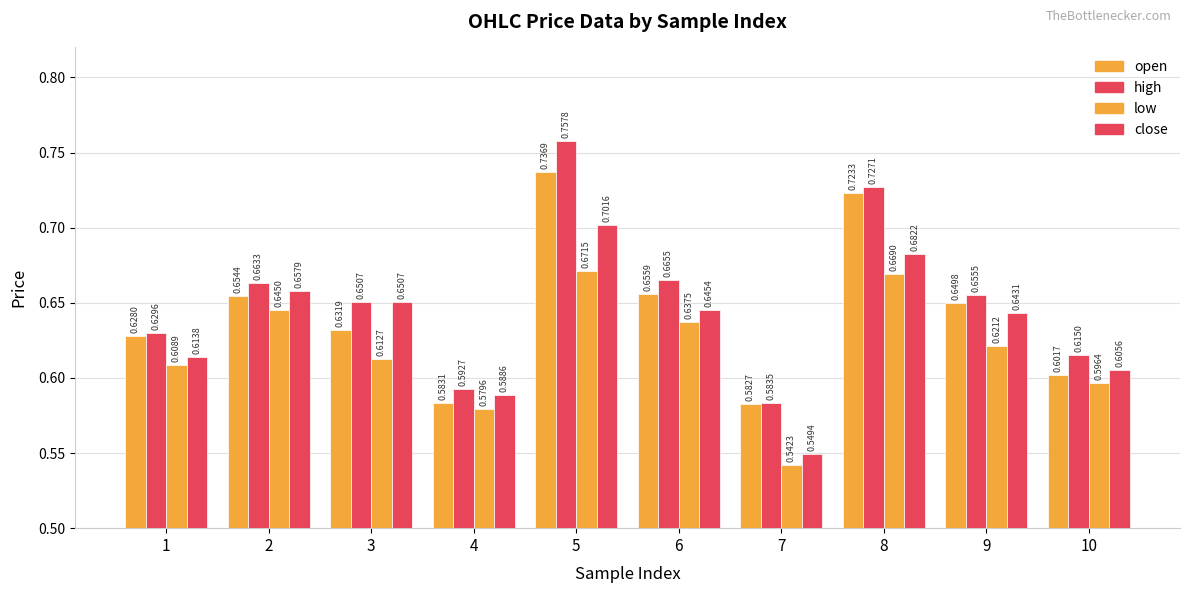

How many bars are there in each group?

4